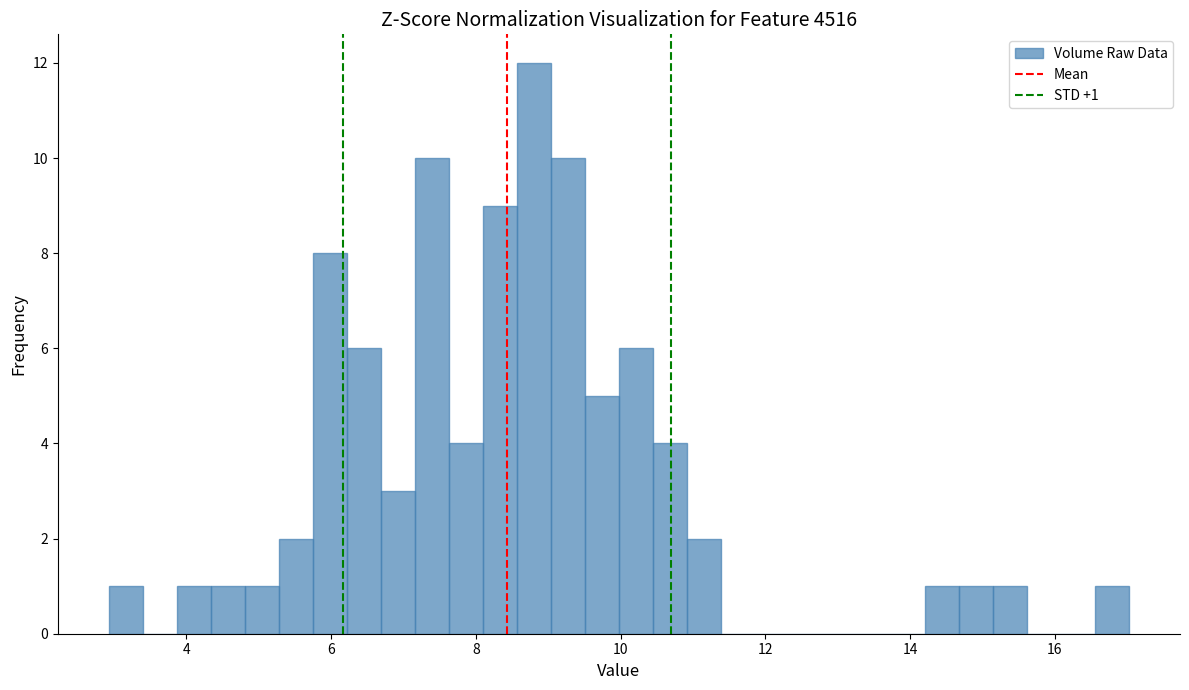

Read against the x-axis, roughly where is the centre of the tallest bar?

8.8